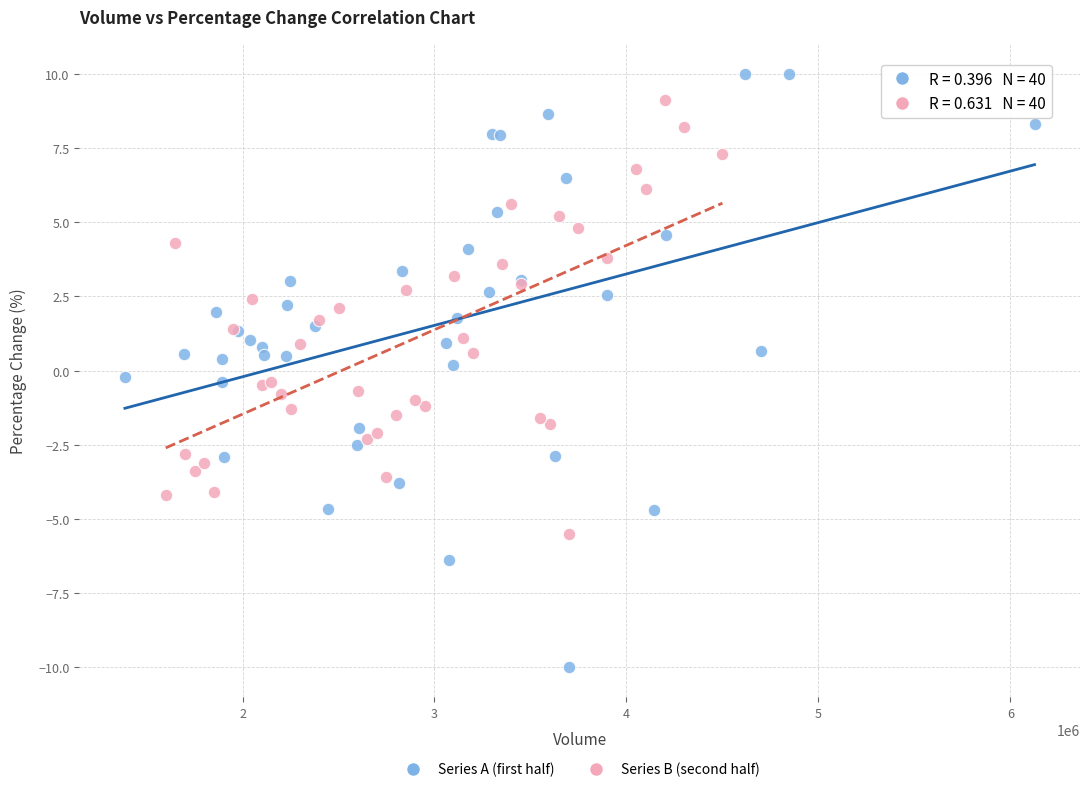

Which series contains the lowest Y value?

Series A (first half)